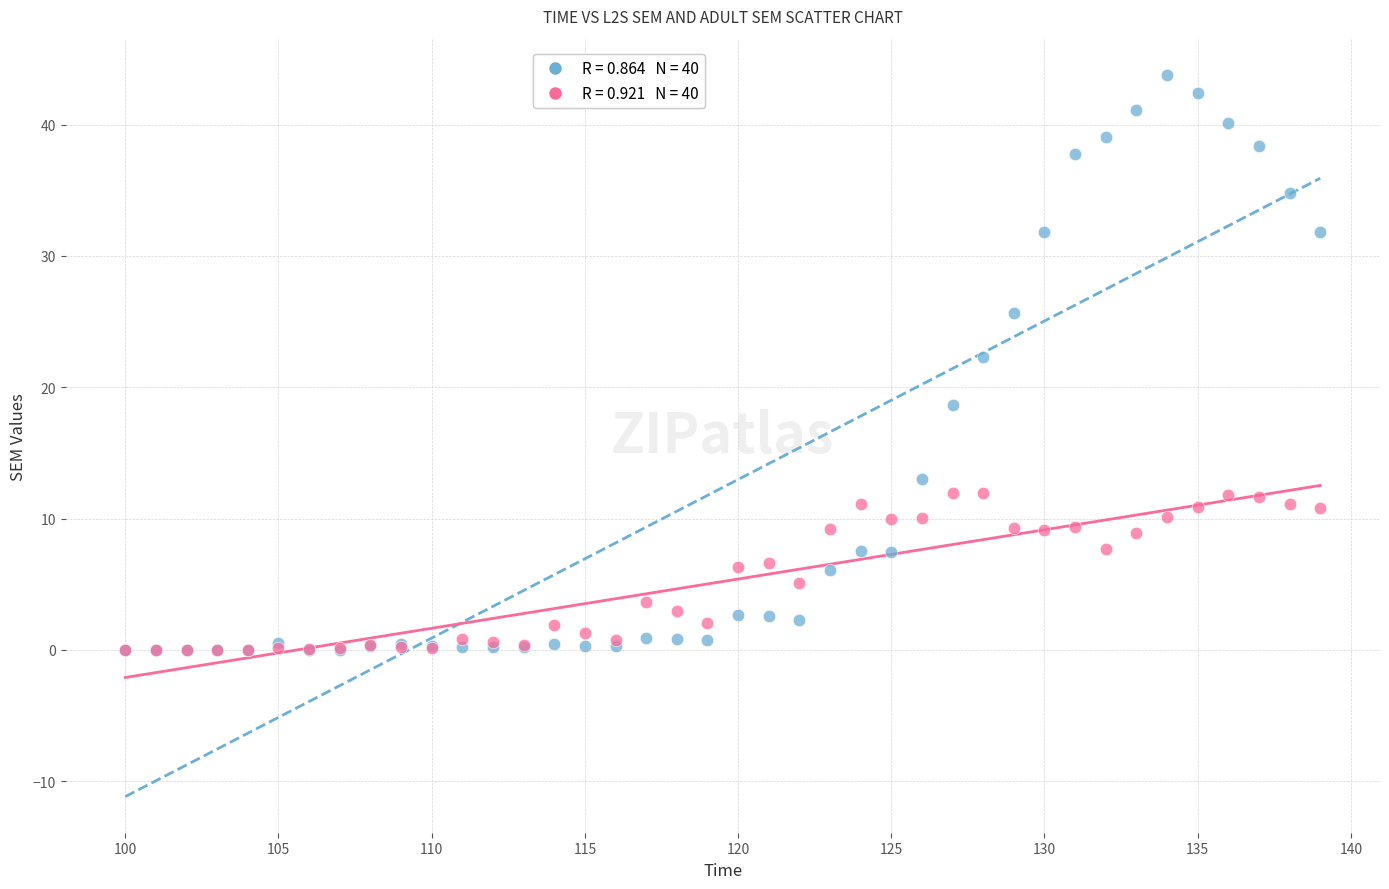

Across all series, what Y value is closest to 21?

22.3